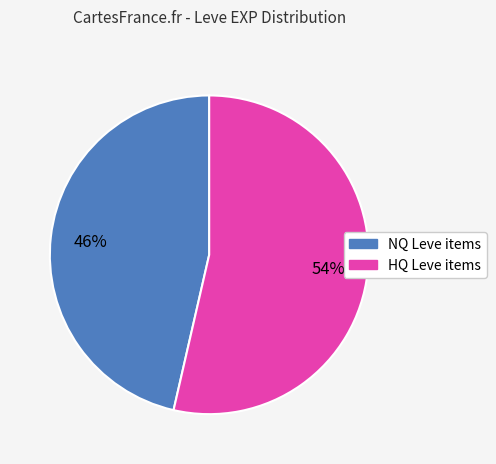

Does any single category account for the majority?

Yes